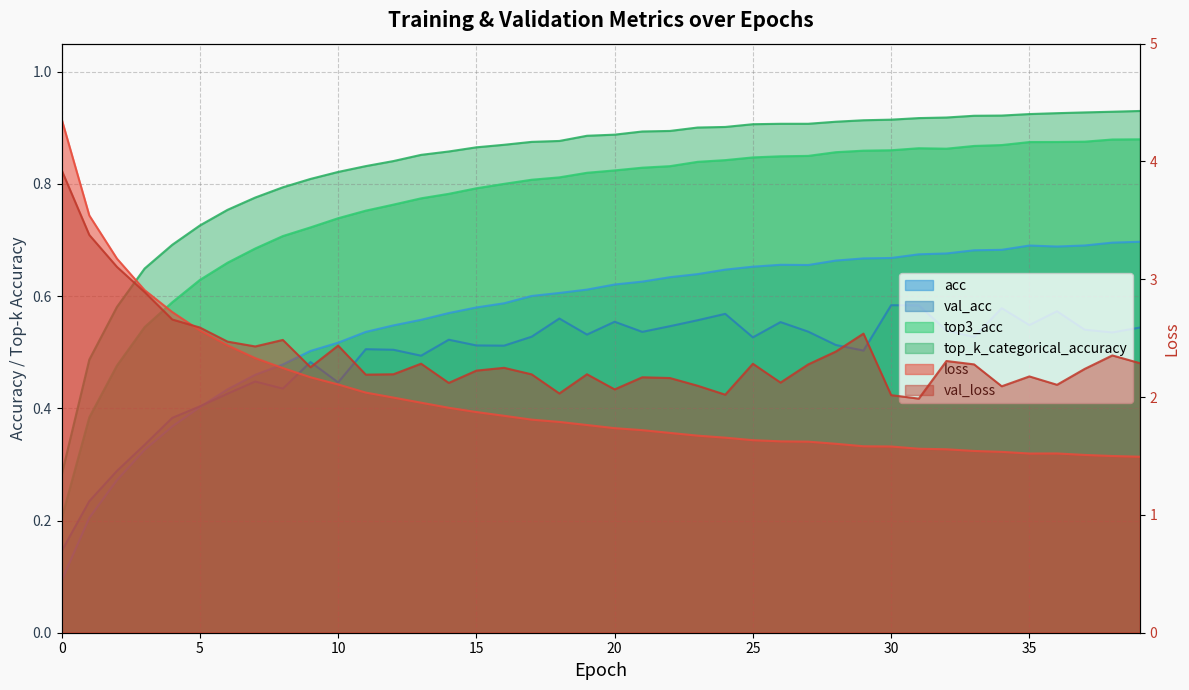

What is the value of the loss point at the 40th from the left?

1.5